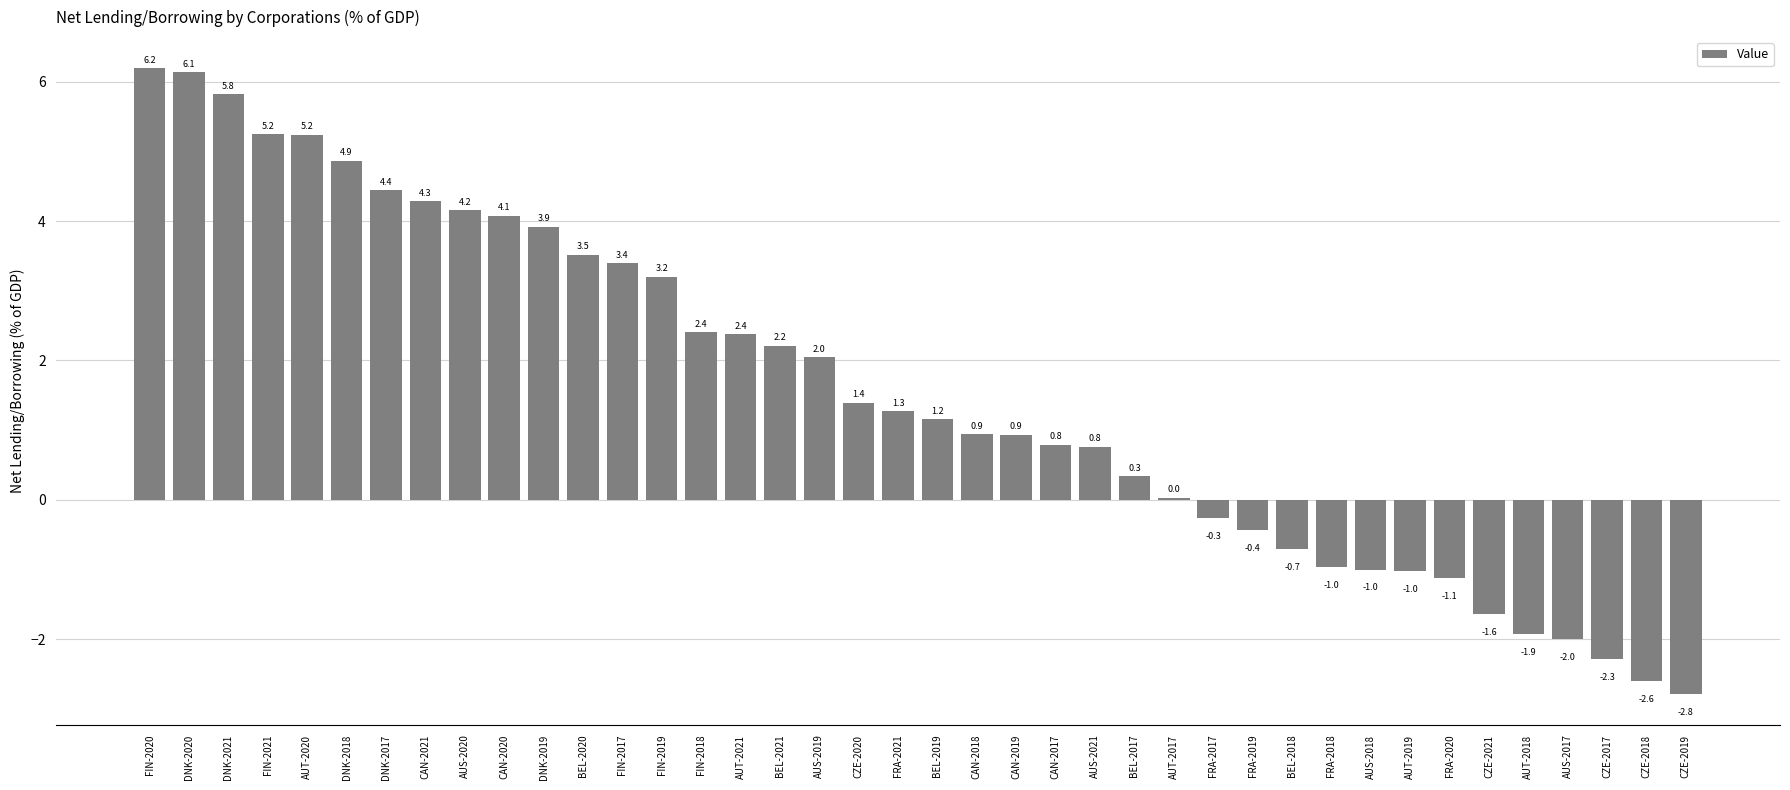

At which label does the data first exceed 1?

FIN-2020